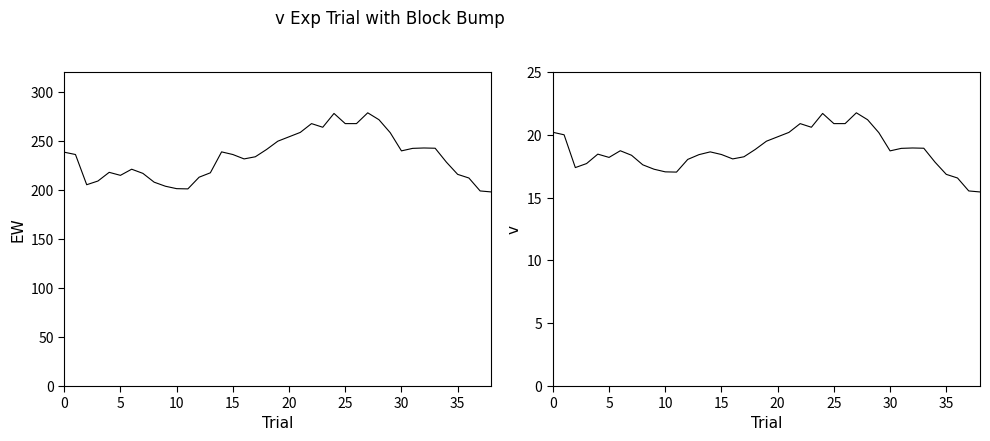

True or false: EW and VW intersect in this chart.

False